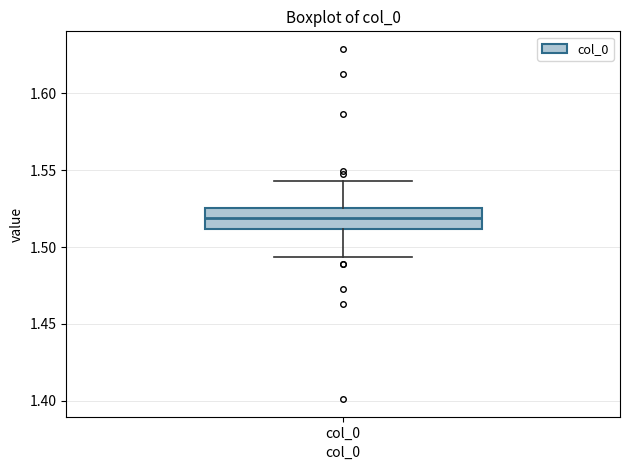

Transcribe this box plot: give where the median line is, the range the box spans, and where the two whiskers end, as read against the y-axis. The values are not printed on the chart, so give them approximately, as read against the axis.

median 1.520, box 1.510 to 1.525, whiskers 1.495 to 1.545